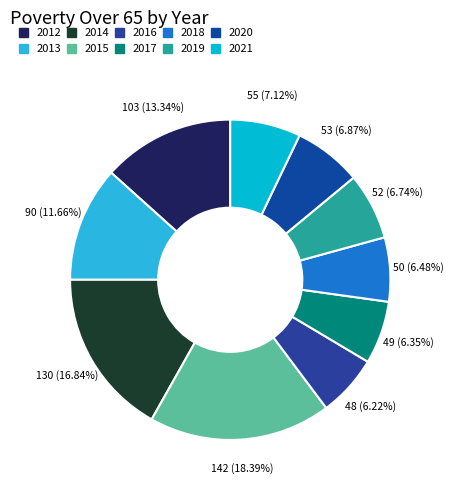

What percentage is the 2019 slice, to the nearest percent?

7%